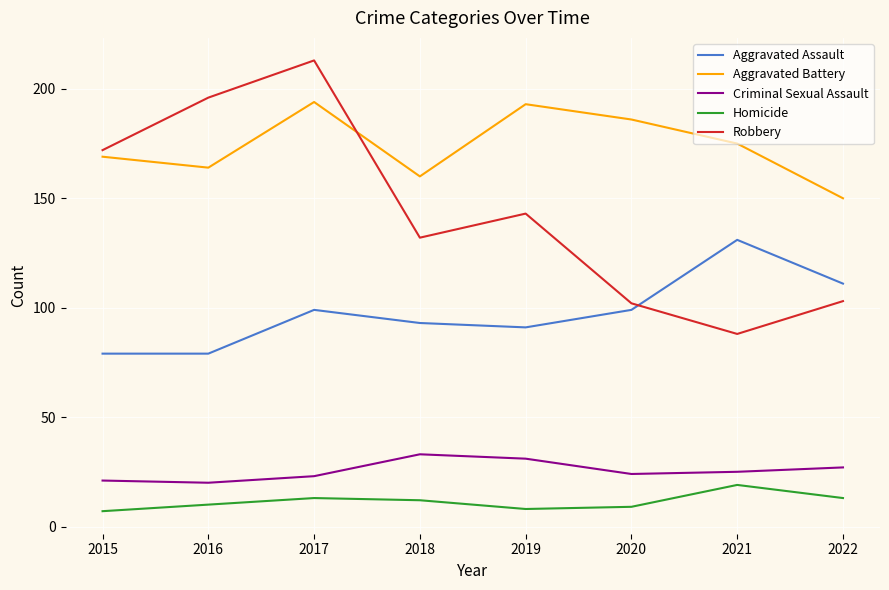

Which series has the largest total across all categories?

Aggravated Battery